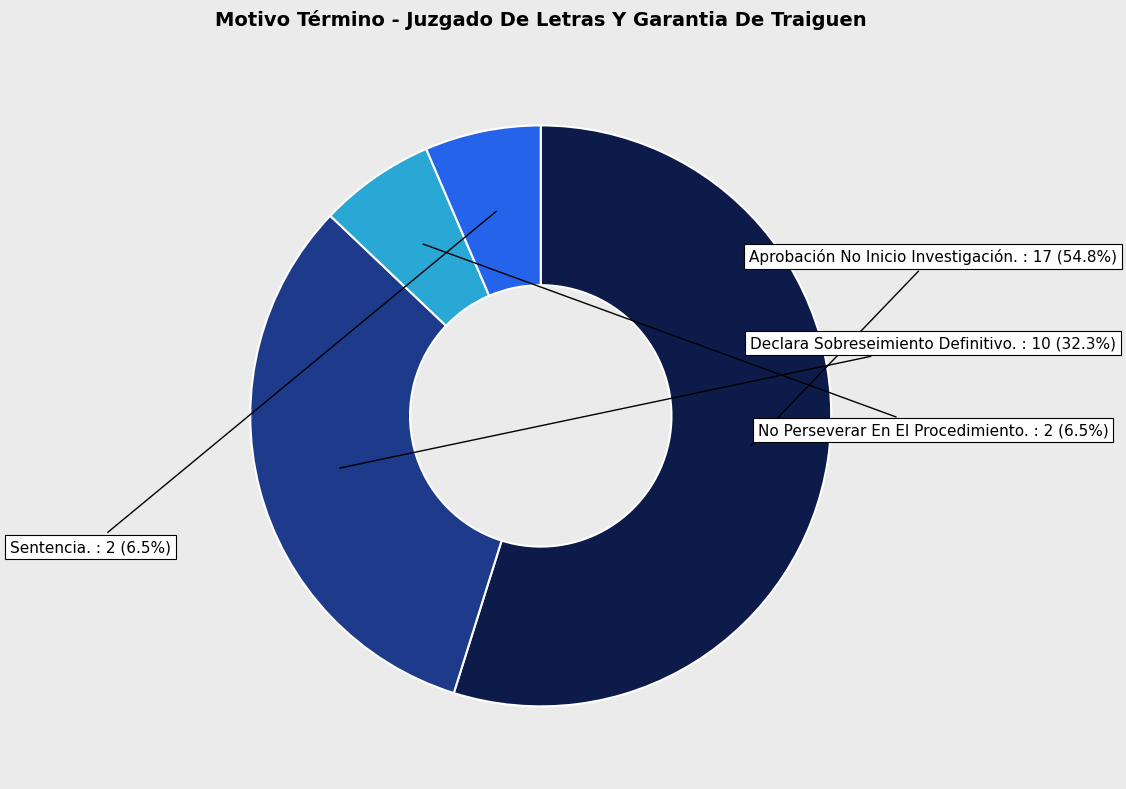

Which has a higher value, Sentencia. or Declara Sobreseimiento Definitivo.?

Declara Sobreseimiento Definitivo.